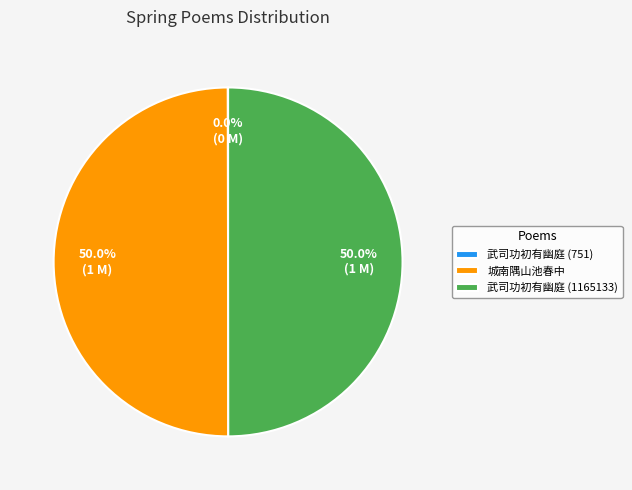

Combined, what portion of the pie is 城南隅山池春中 and 武司功初有幽庭 (1165133)?

100.0%